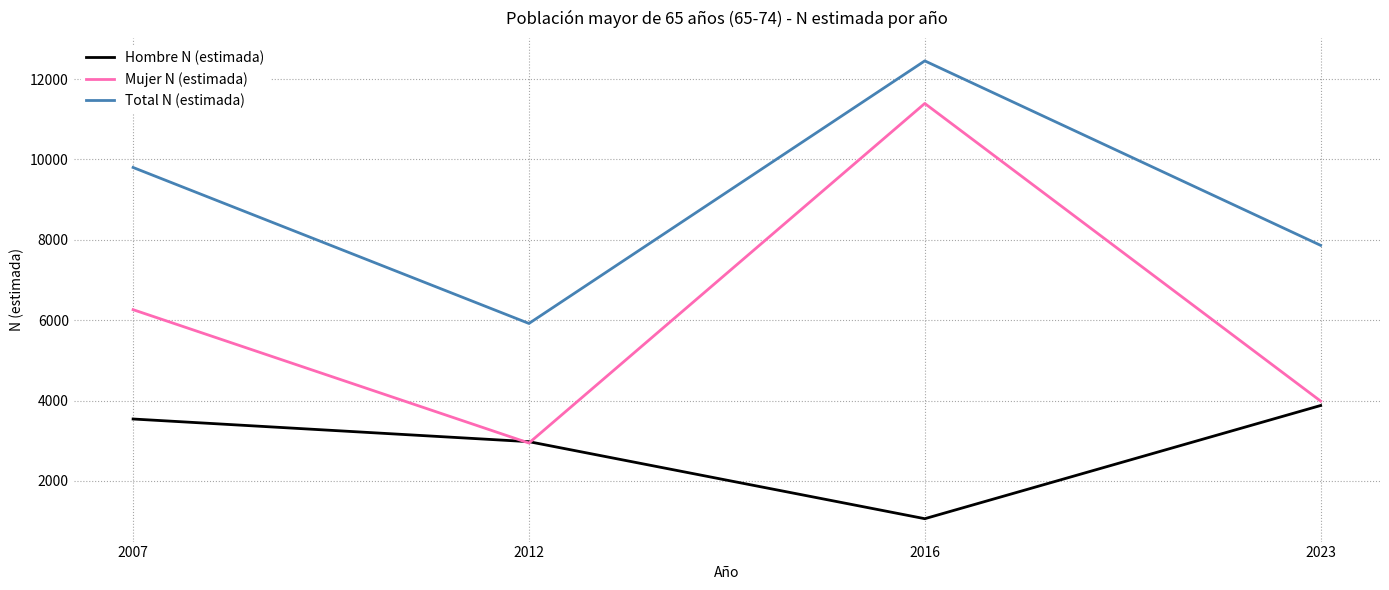

What are all the series names shown in the legend?

Hombre N (estimada), Mujer N (estimada), Total N (estimada)